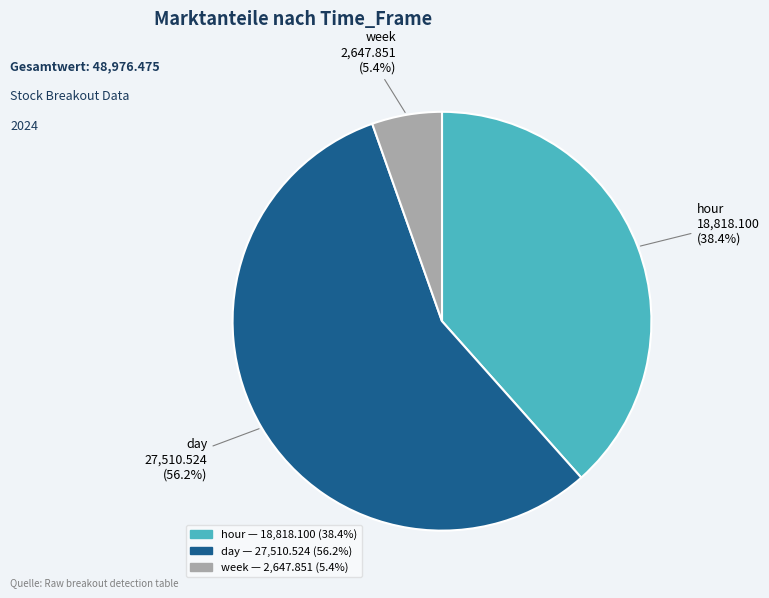

Is there any slice that represents more than half of the pie?

Yes